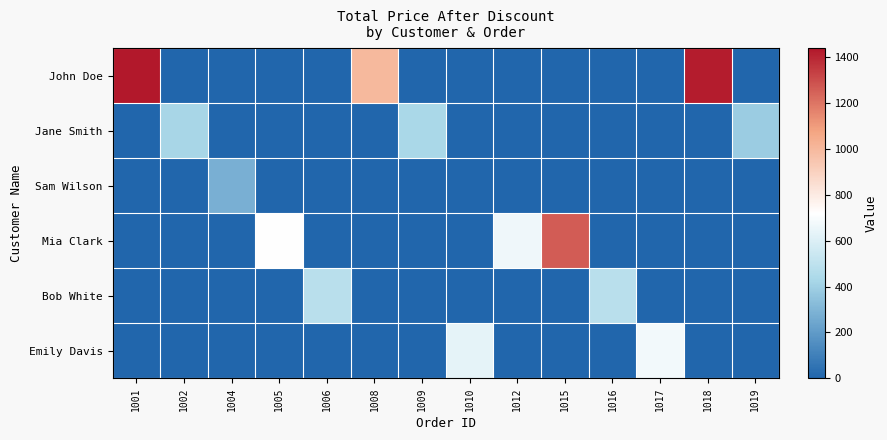

Which series changed the most between 1005 and 1008?

John Doe